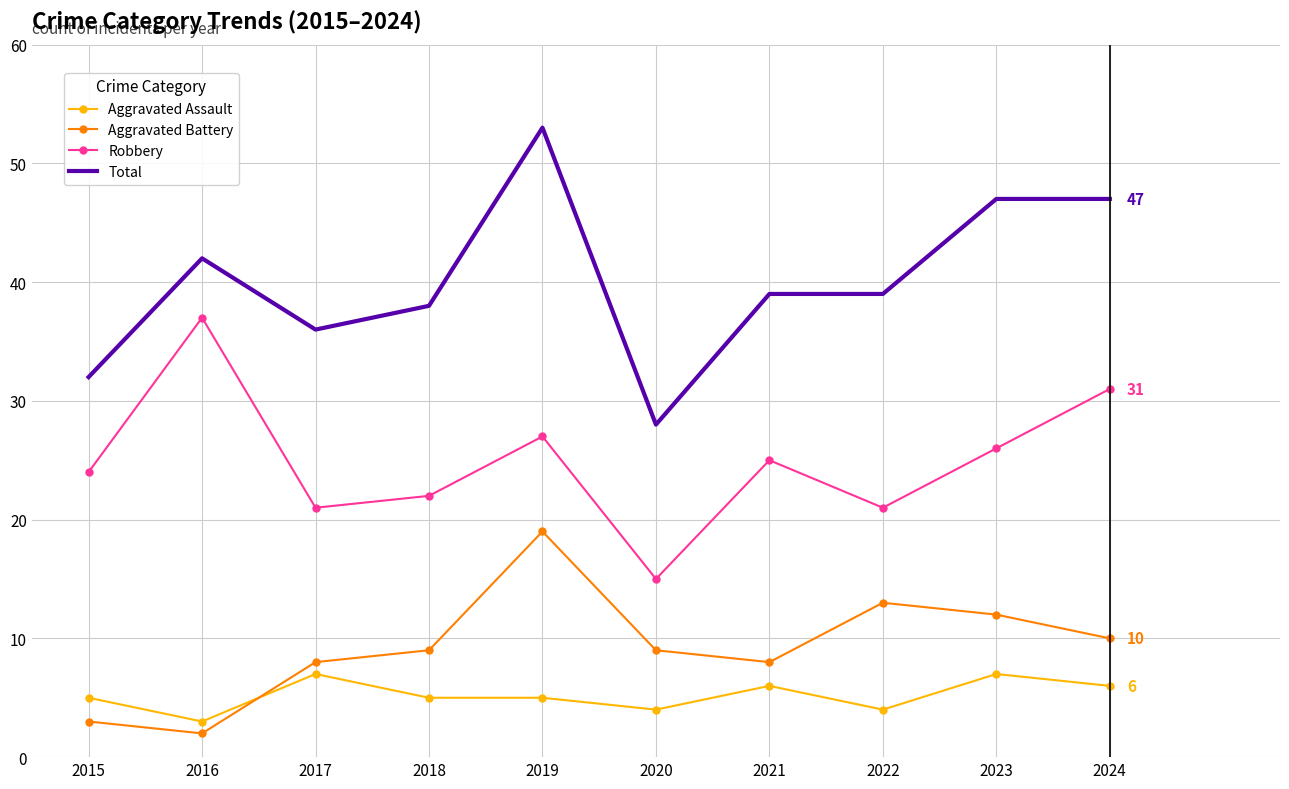

At which category does Aggravated Assault reach its first local valley?

2016